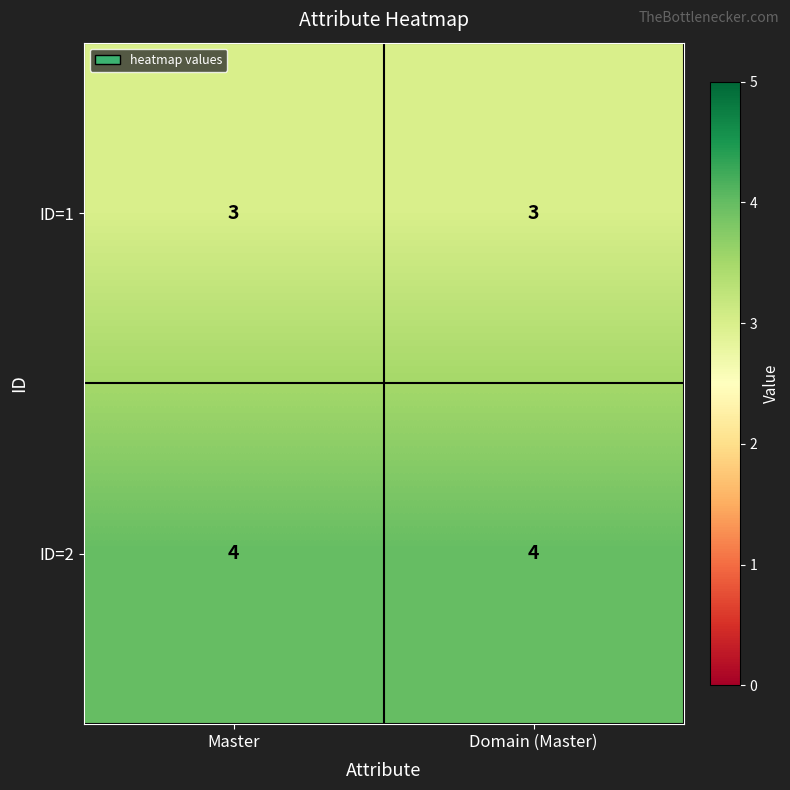

Reading left to right, extract all data points from this chart.

ID=1: Master=3	Domain (Master)=3
ID=2: Master=4	Domain (Master)=4